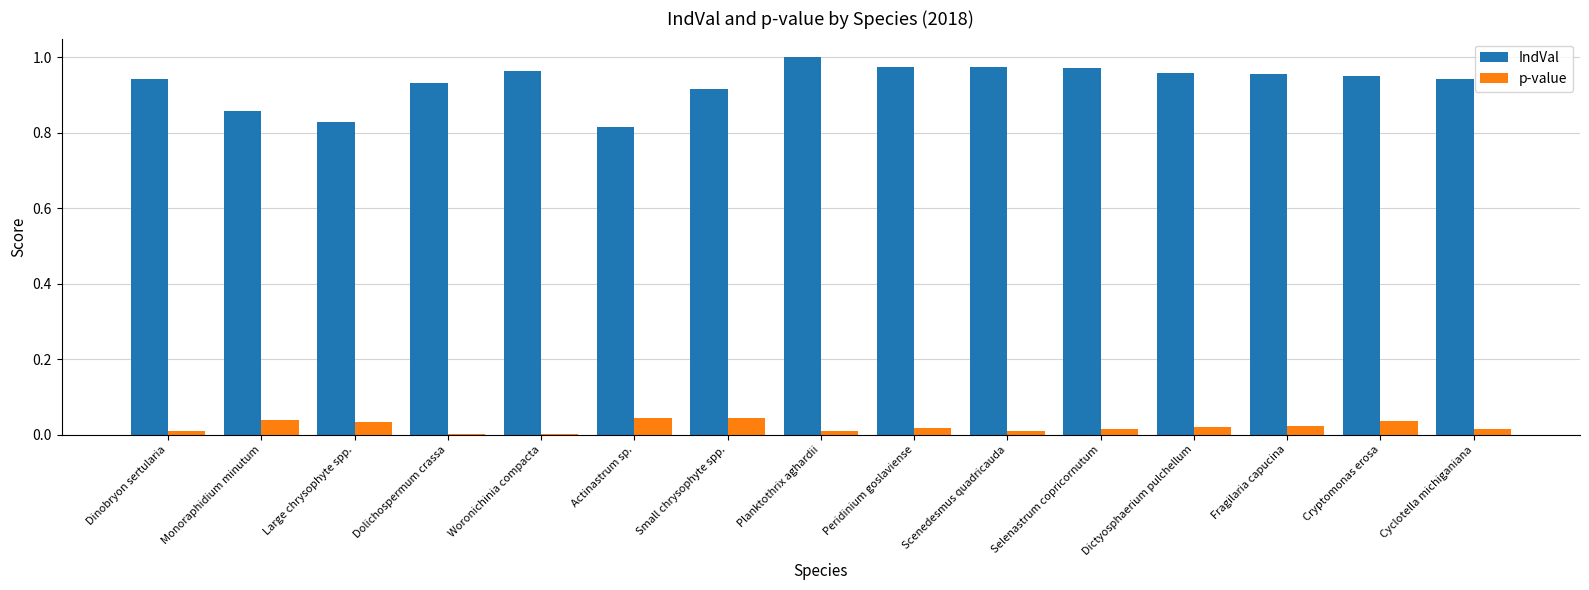

Which series has the largest total across all categories?

IndVal